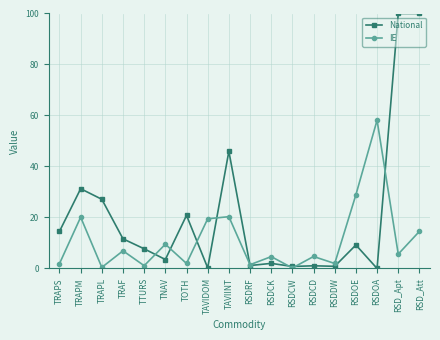

What is the difference between the IE values at TRAPL and TRAPS?

1.5